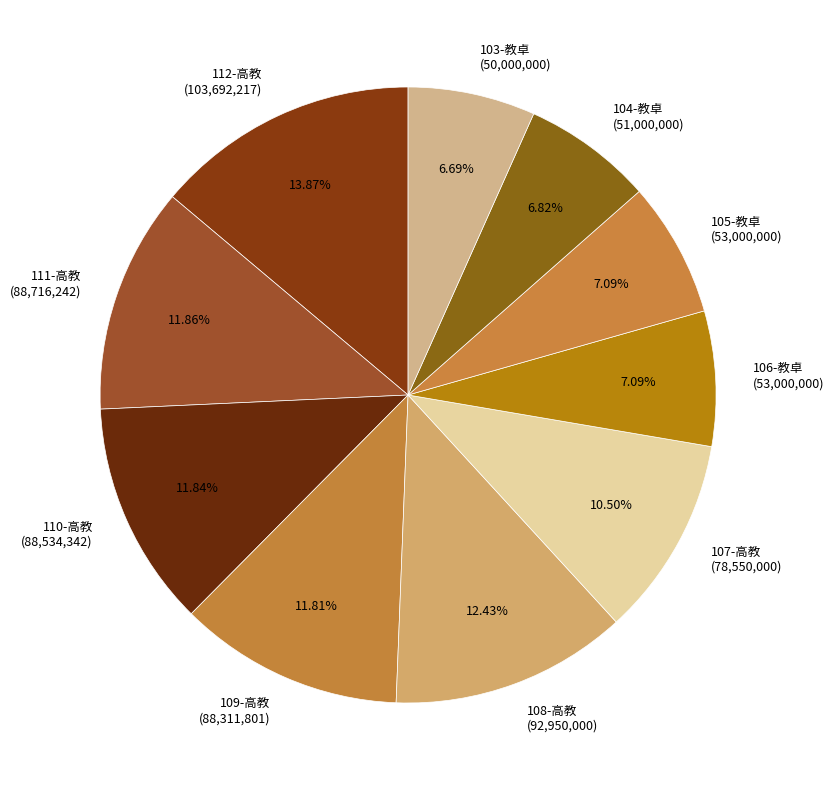

Does 107-高教 represent more than half of the total?

No